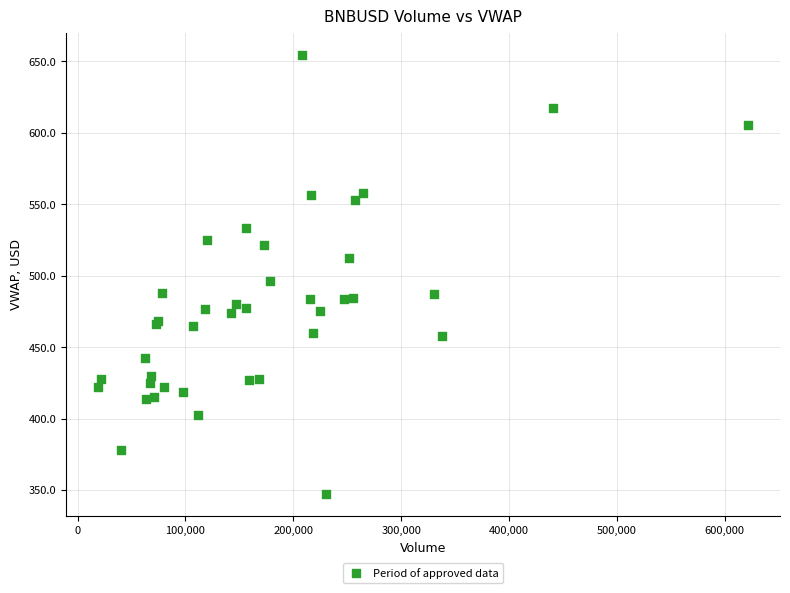

What Y value in the scatter plot is closest to 500?

496.2